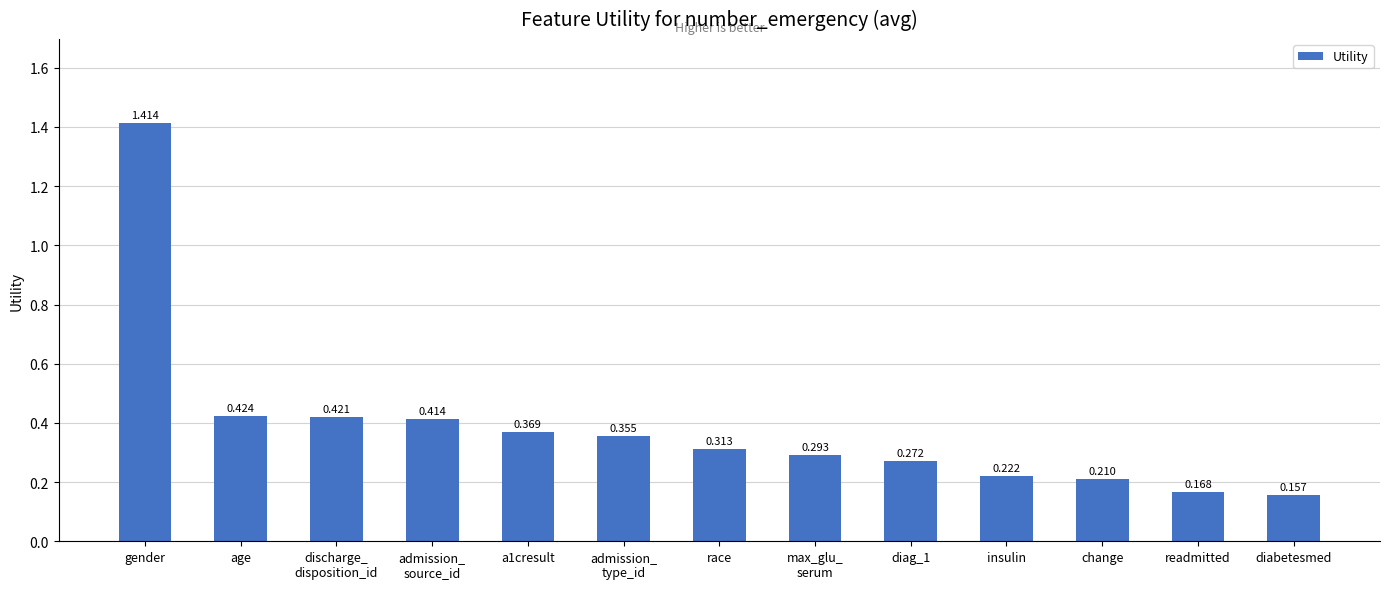

What is the difference between the values at diag_1 and readmitted?

0.1